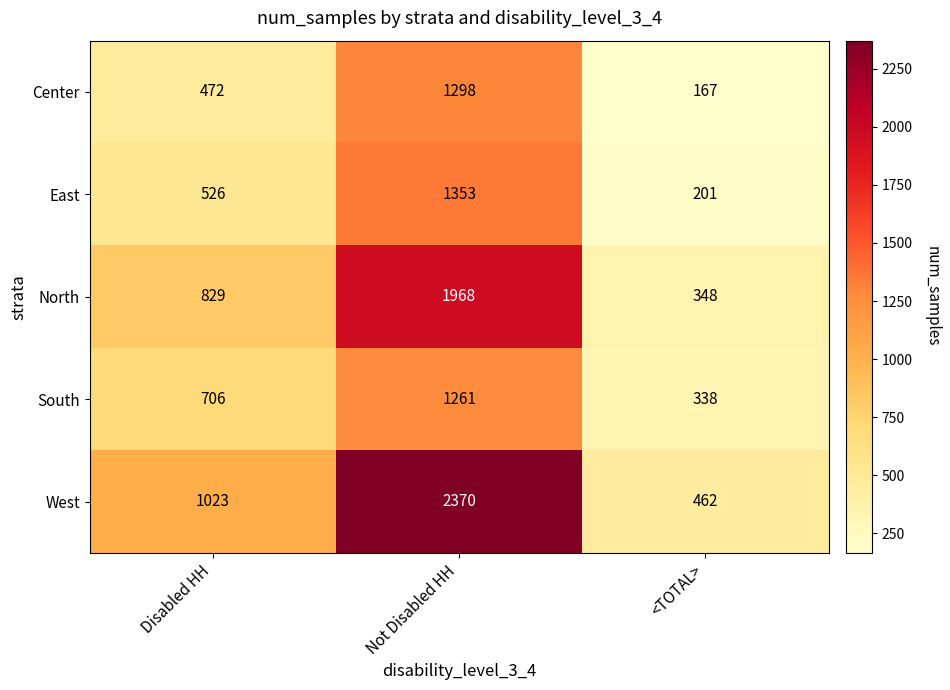

What is the minimum value shown in the chart?

167